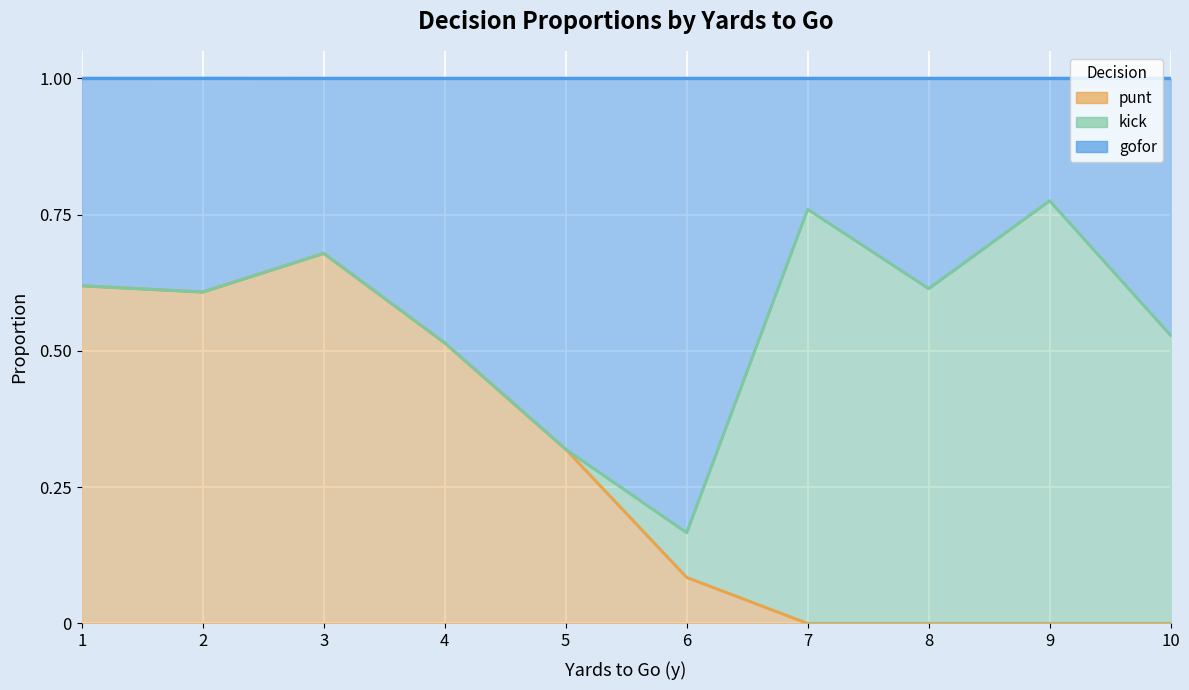

What is the total value across all series at 6?

1.0